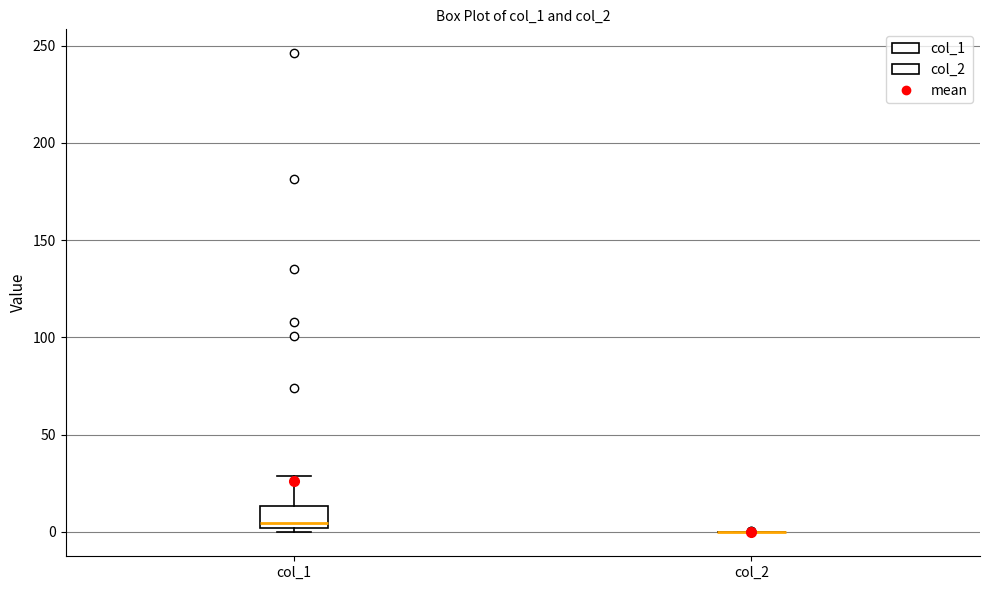

Reading left to right, transcribe this box plot: for each box, give where its median line is, the range the box spans, and where its two whiskers end, as read against the y-axis. The values are not printed on the chart, so give them approximately, as read against the axis.

col_1: median 5, box 0 to 15, whiskers 0 (just below the box's lower edge) to 30
col_2: box collapsed to a line at 0, whiskers 0 to 0